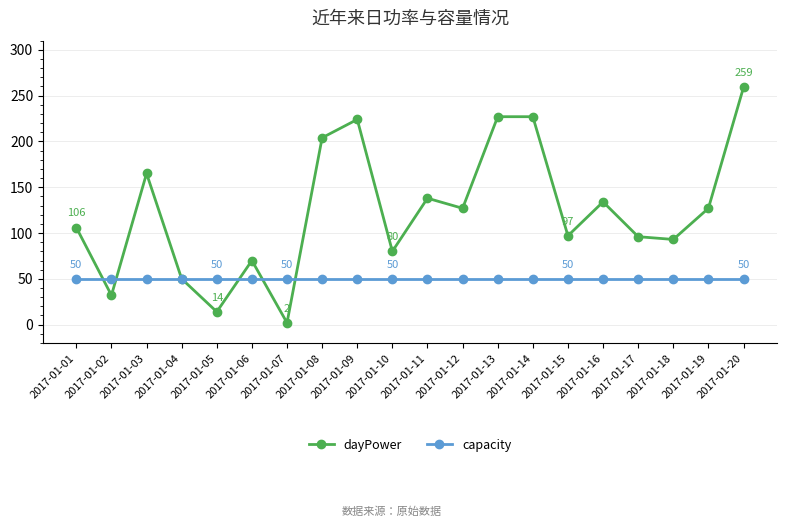

Which category has the highest value in the dayPower series?

2017-01-20